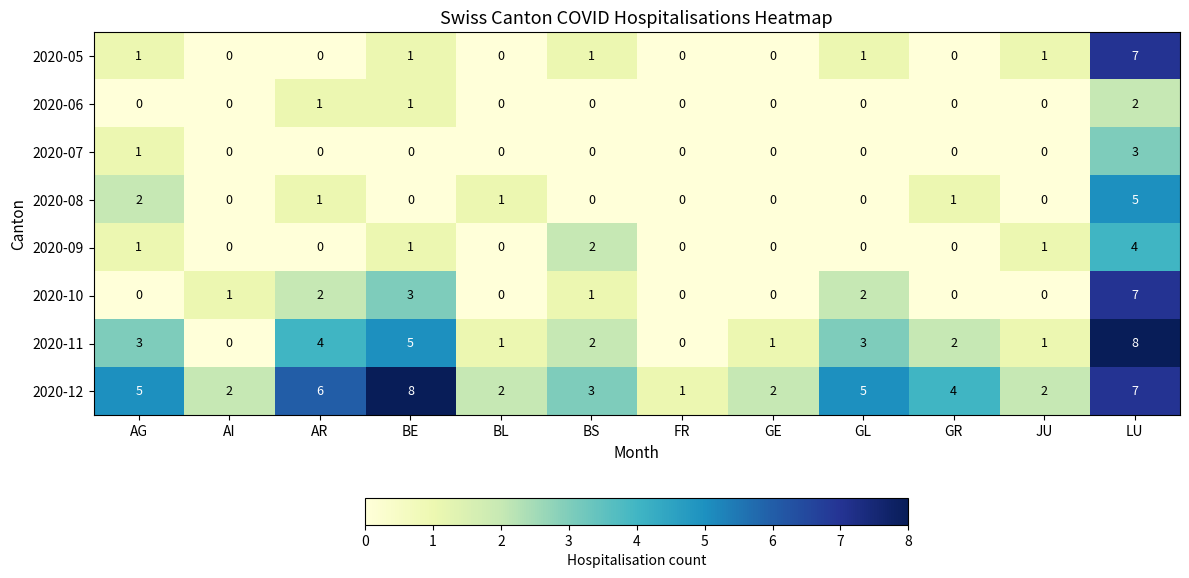

What is the sum of all 2020-08 values?

10